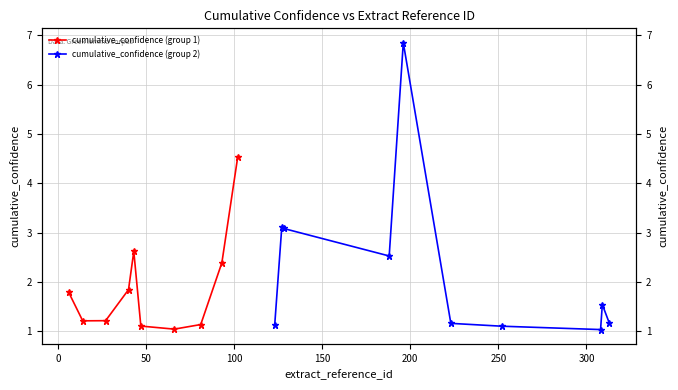

List the series in order of their overall mean, highest first.

cumulative_confidence (group 2), cumulative_confidence (group 1)